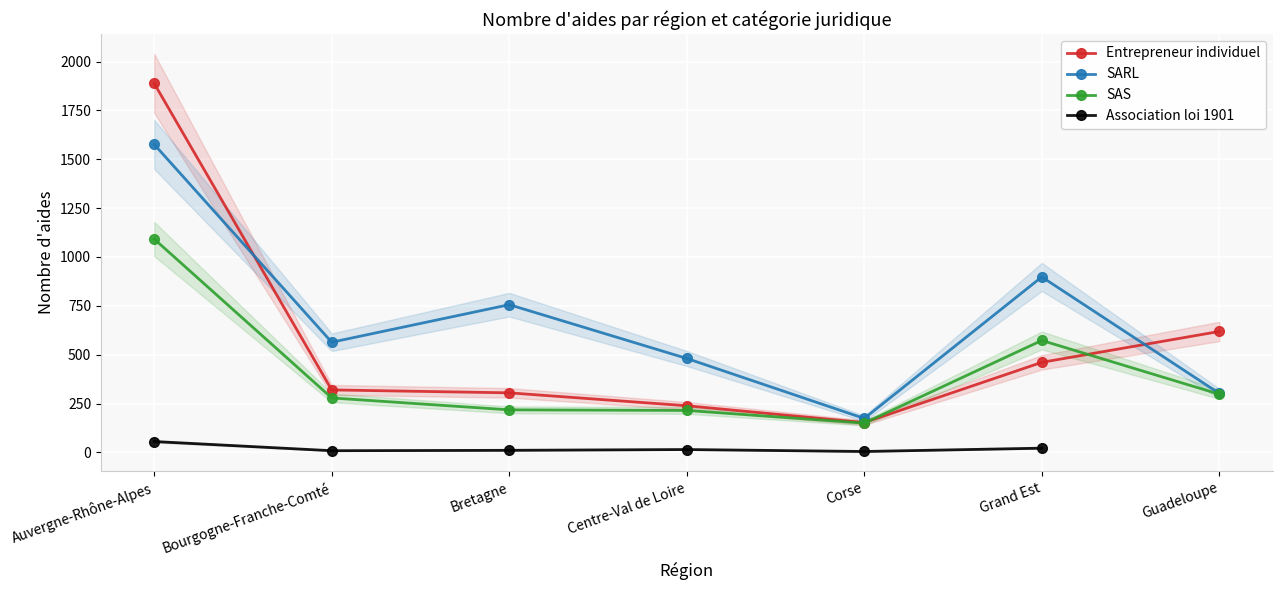

How many lines are shown in the chart?

4